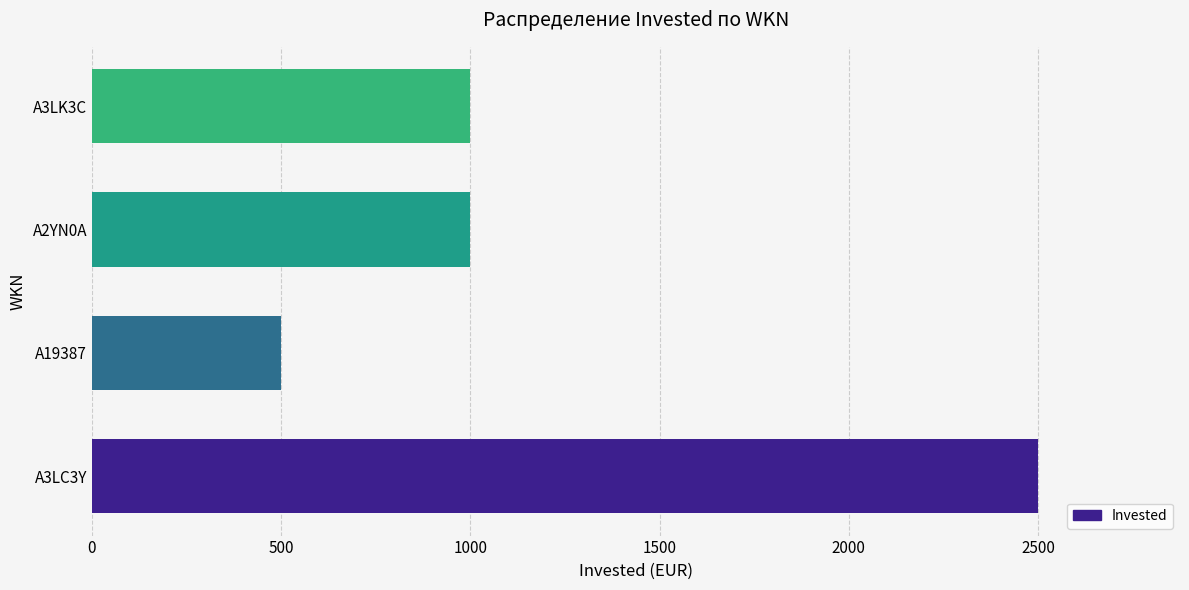

What is the maximum value shown in the chart?

2500